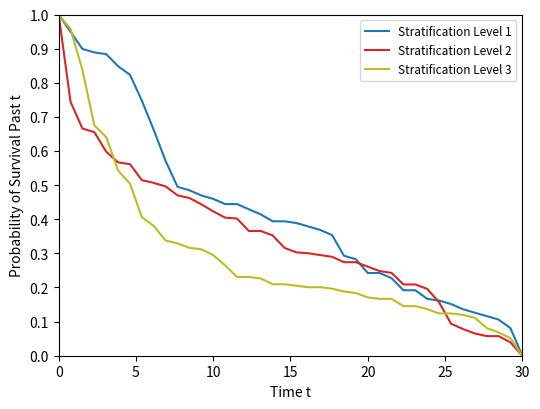

Rank the series by their average value, from highest to lowest.

Stratification Level 1, Stratification Level 2, Stratification Level 3